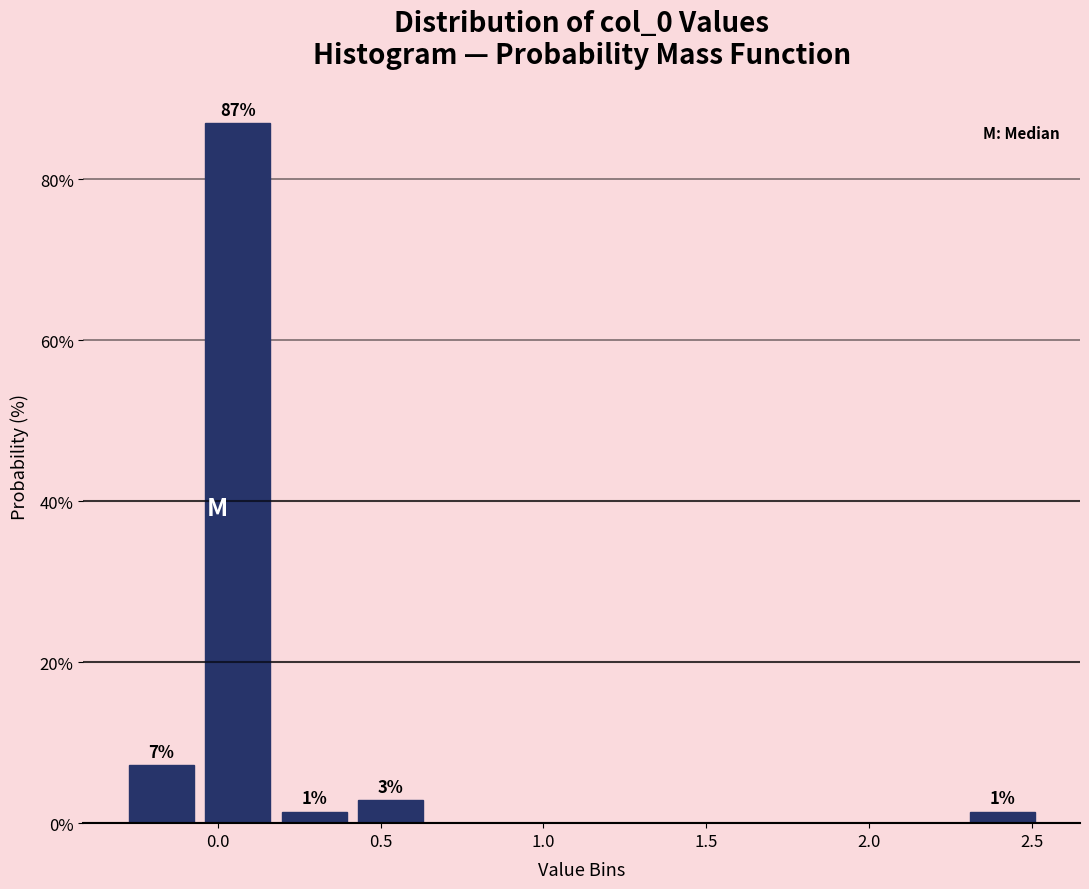

Over which range of the x-axis is the bar tallest?

-0.05 to 0.20